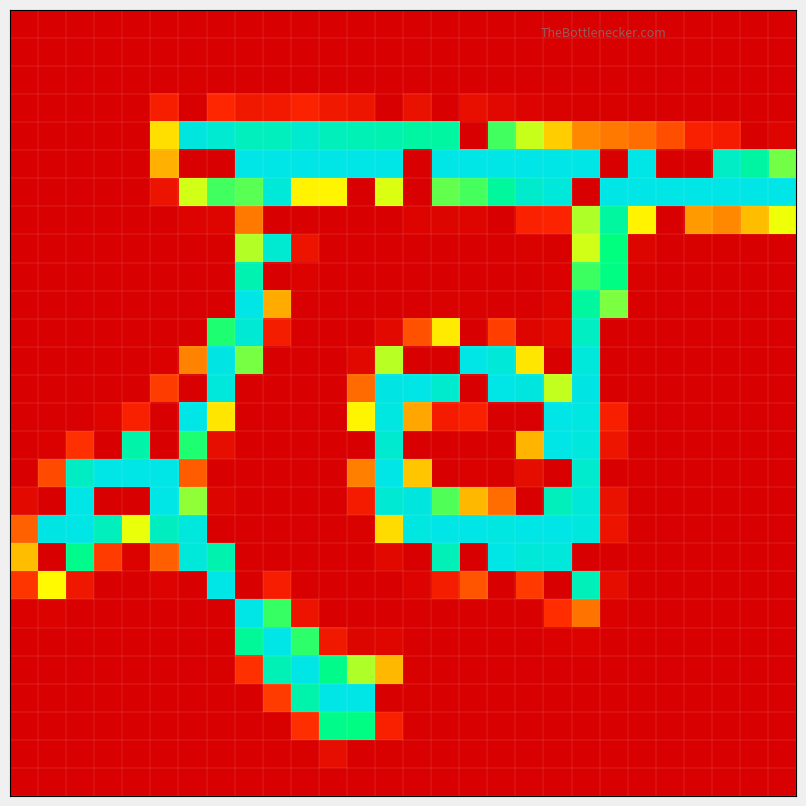

At which category is the sum across all series the highest?

20